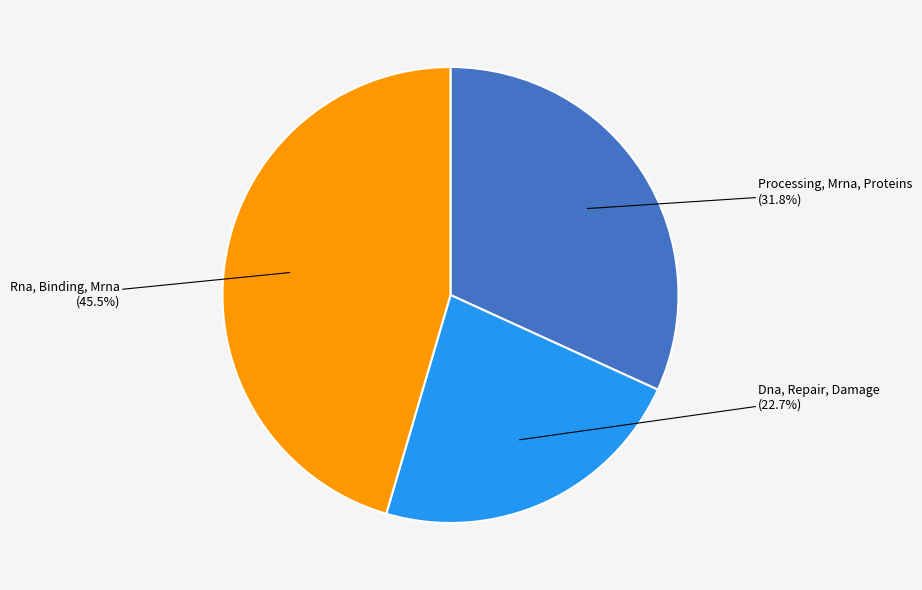

Does Rna, Binding, Mrna account for over 50% of the chart?

No